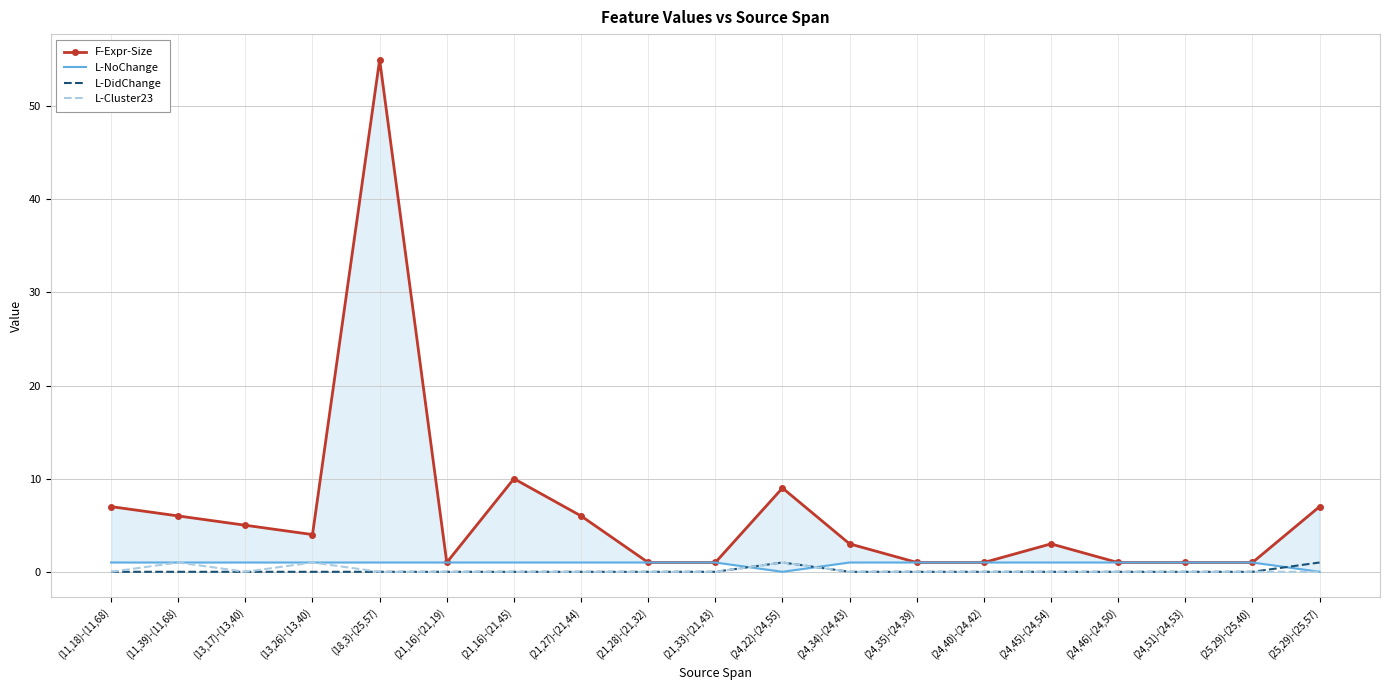

How many interior local peaks does the F-Expr-Size series have?

4